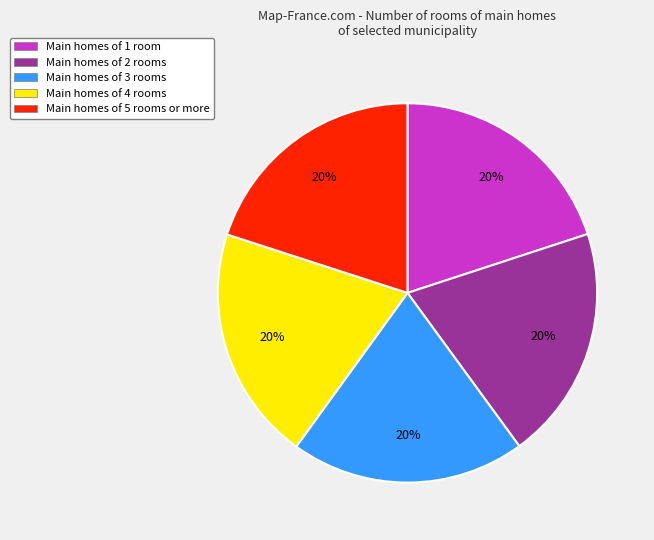

What is the ratio of the value at Main homes of 2 rooms to the value at Main homes of 5 rooms or more?

1.0